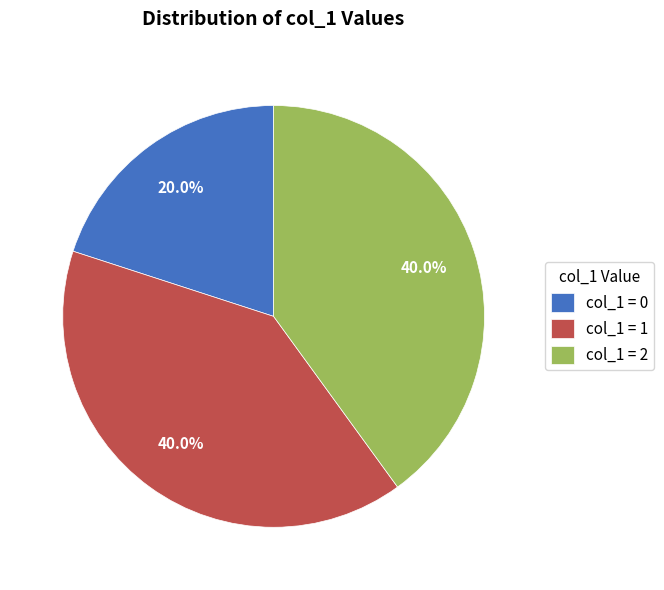

Which slice is the smallest?

col_1 = 0